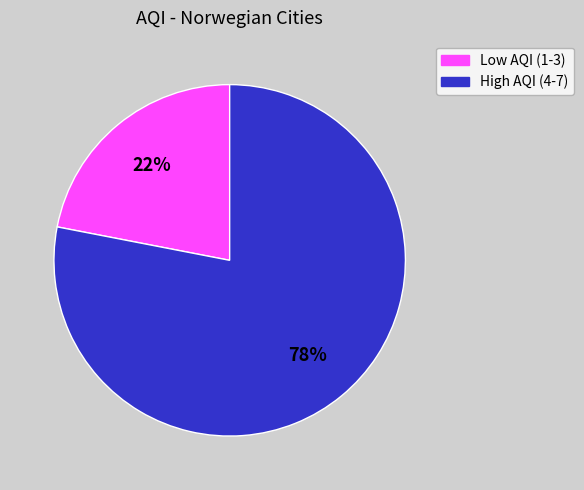

What is the largest slice in the pie chart?

High AQI (4-7)